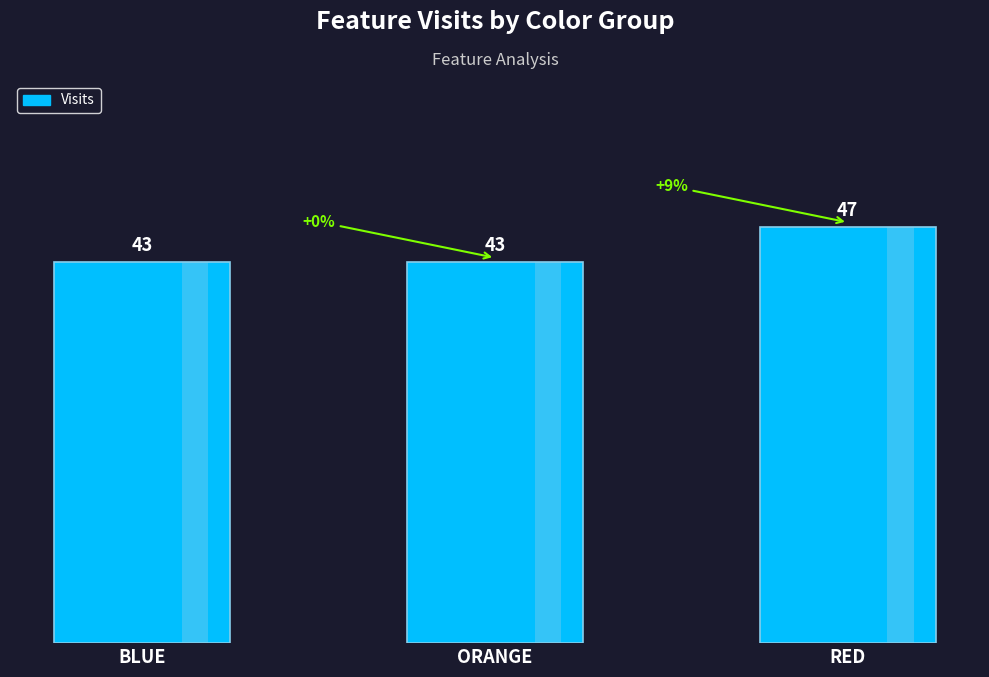

Where is the data nearest to the value 45?

BLUE